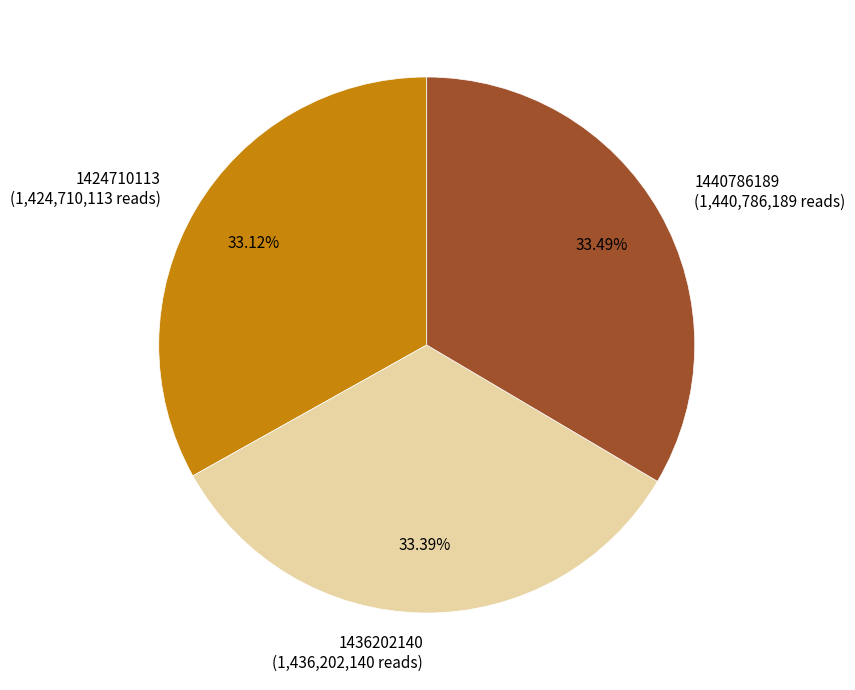

To the nearest percent, what is the average slice percentage?

33%